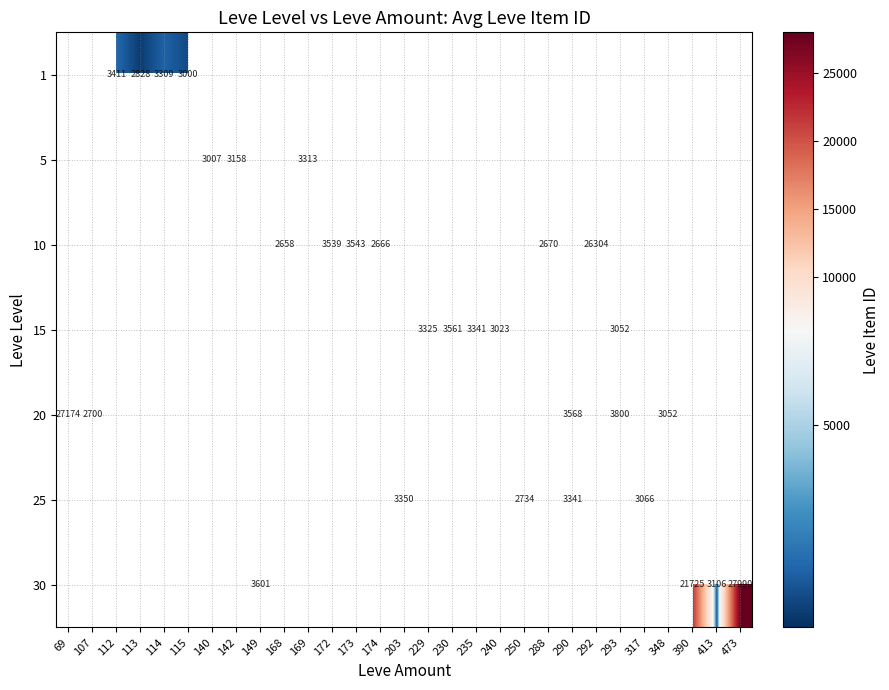

Is the value of 1 at 113 greater than the value of 25 at 317?

No